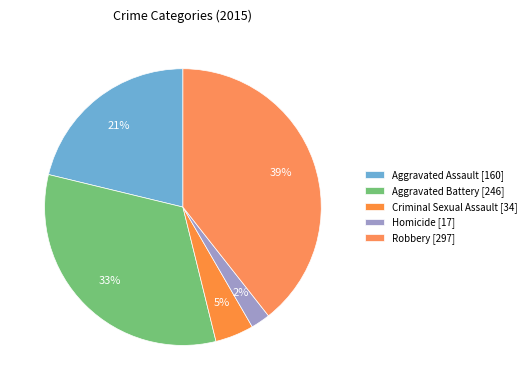

To the nearest percent, what percentage of the pie is Criminal Sexual Assault?

5%